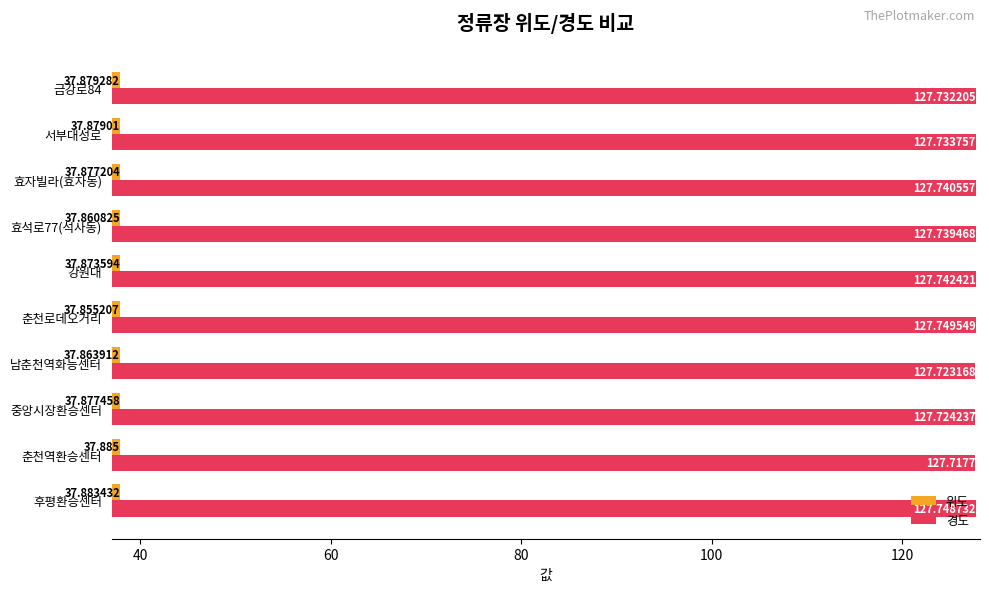

How many data points does each series have?

10